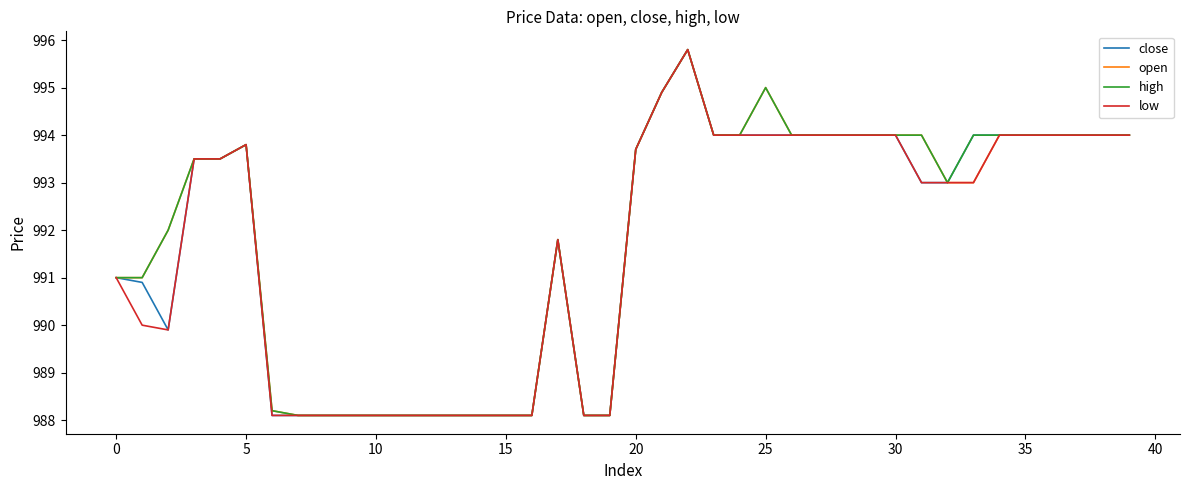

What is the maximum value for low?

995.8